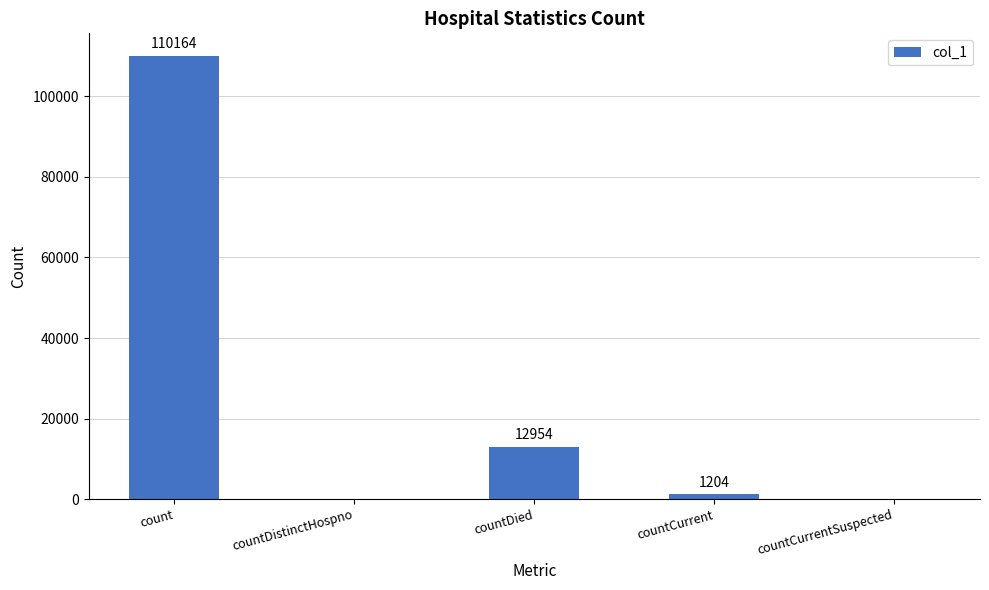

Reading right to left, extract all data points from this chart.

countCurrentSuspected=0	countCurrent=1204	countDied=12954	countDistinctHospno=0	count=110164